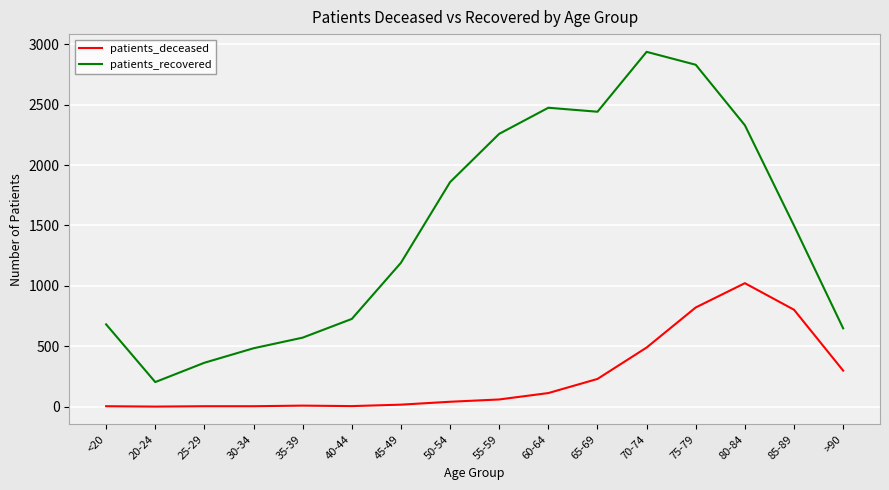

What is the sum of the patients_recovered values at 65-69 and 40-44?

3168